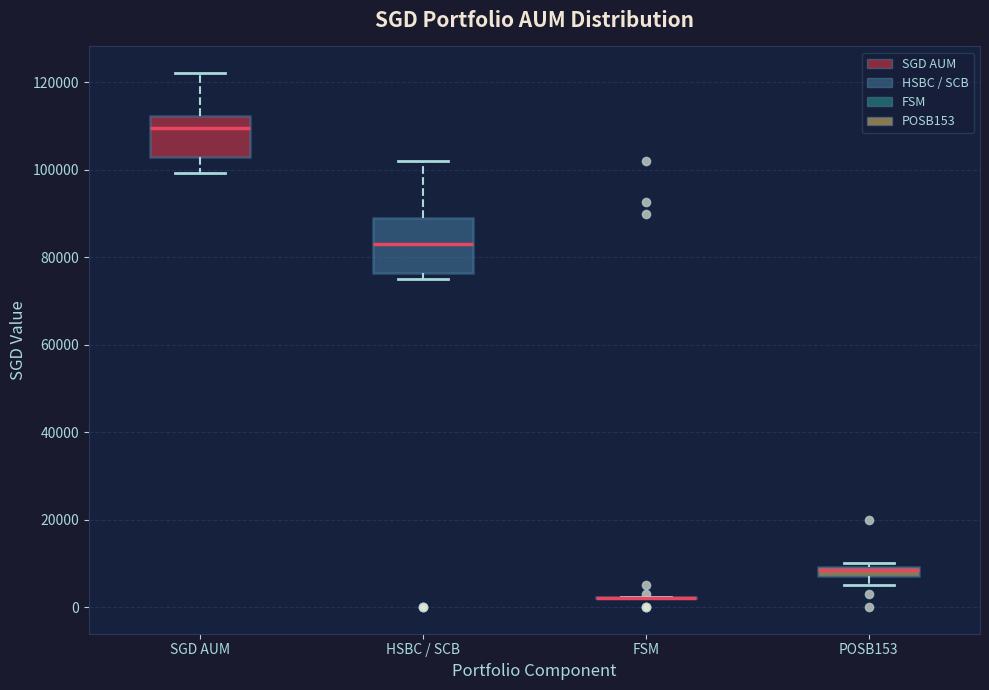

Which box is the tallest, from its lower edge to its upper edge?

HSBC / SCB